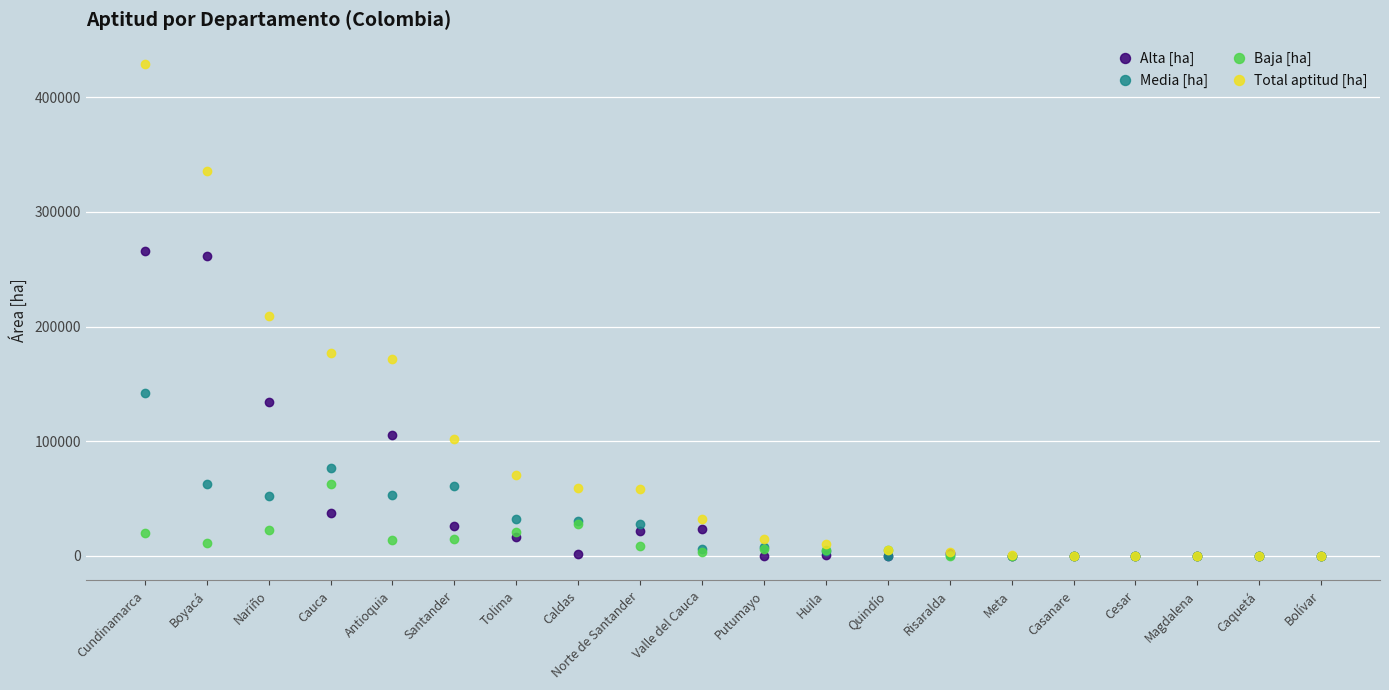

Which series has the largest total across all categories?

Total aptitud [ha]